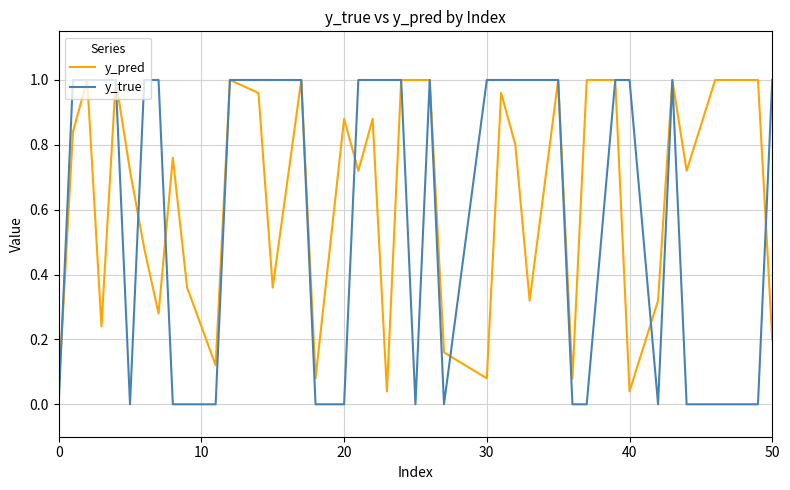

Does the chart have visible grid lines?

Yes